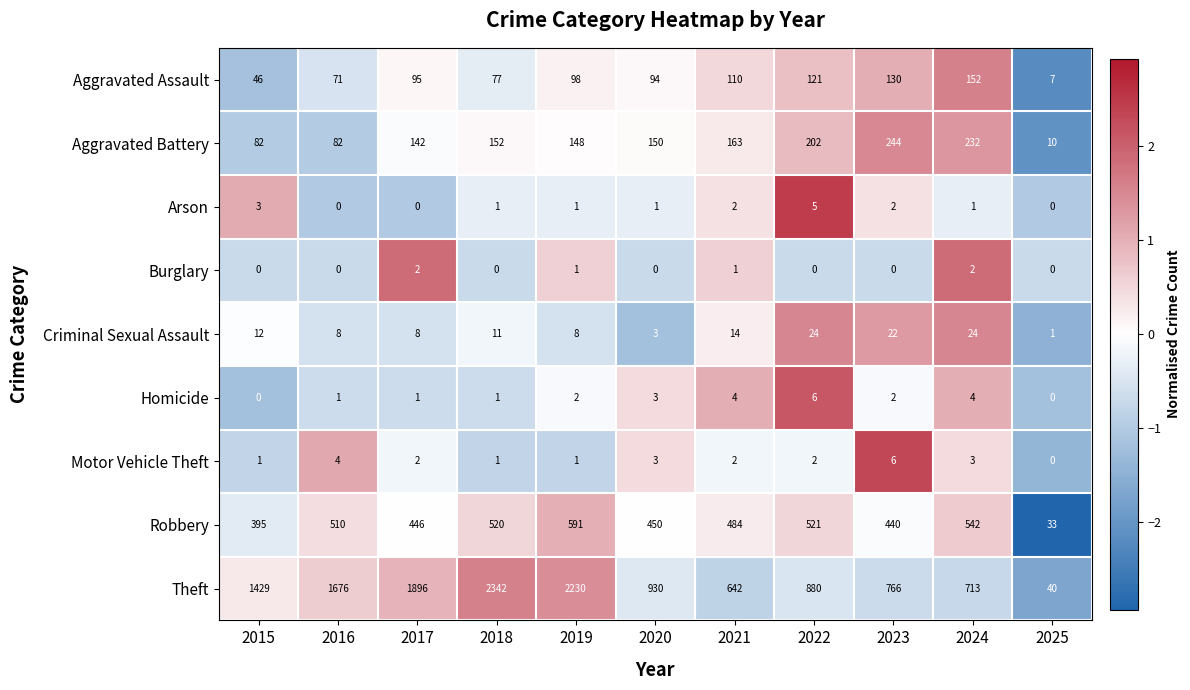

What value does the Criminal Sexual Assault series have at 2022, to the nearest 10?

20